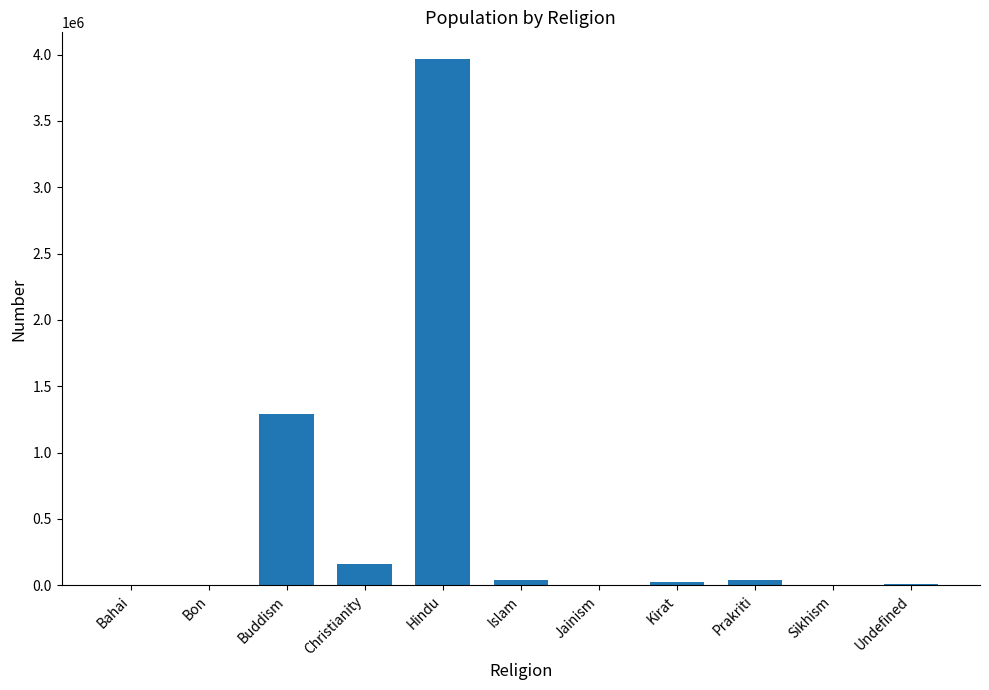

What is the difference between the values at Undefined and Hindu?

3957739